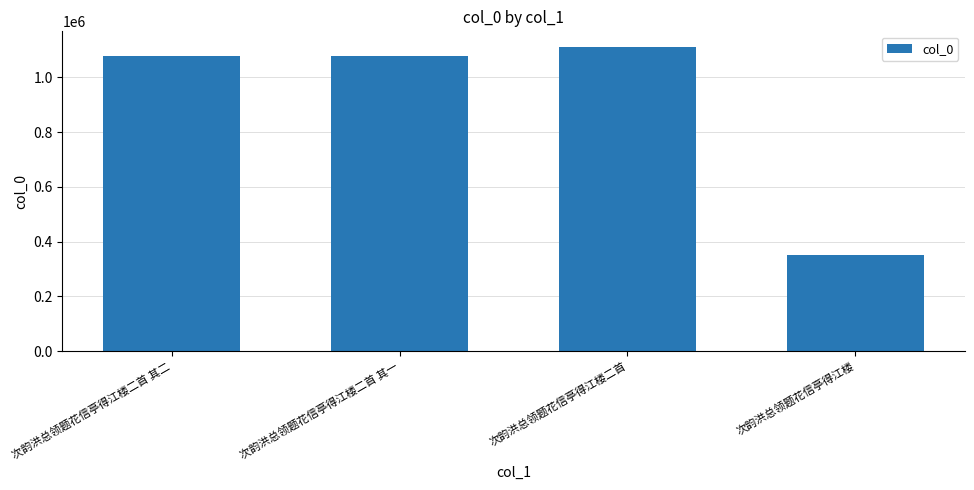

What is the difference between the maximum and minimum values?

760867